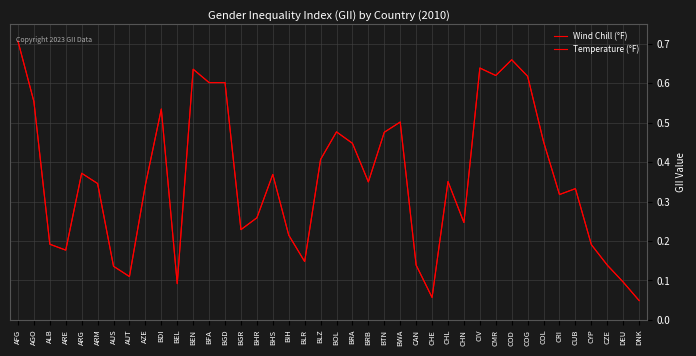

Where is the first local minimum for Wind Chill (°F)?

ARE